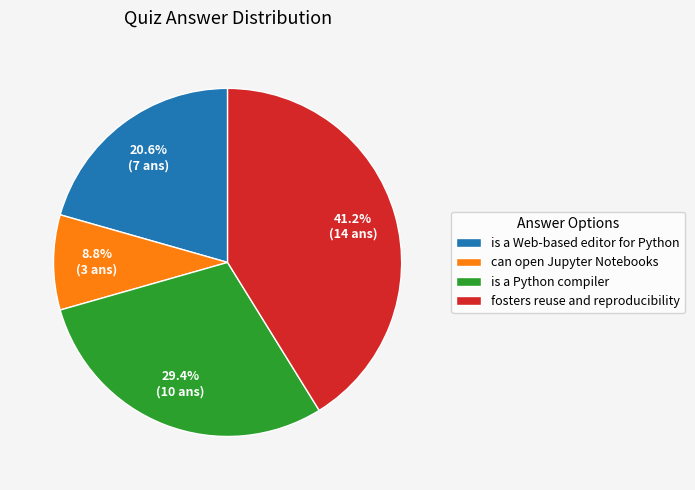

Between can open Jupyter Notebooks and is a Python compiler, which is larger?

is a Python compiler